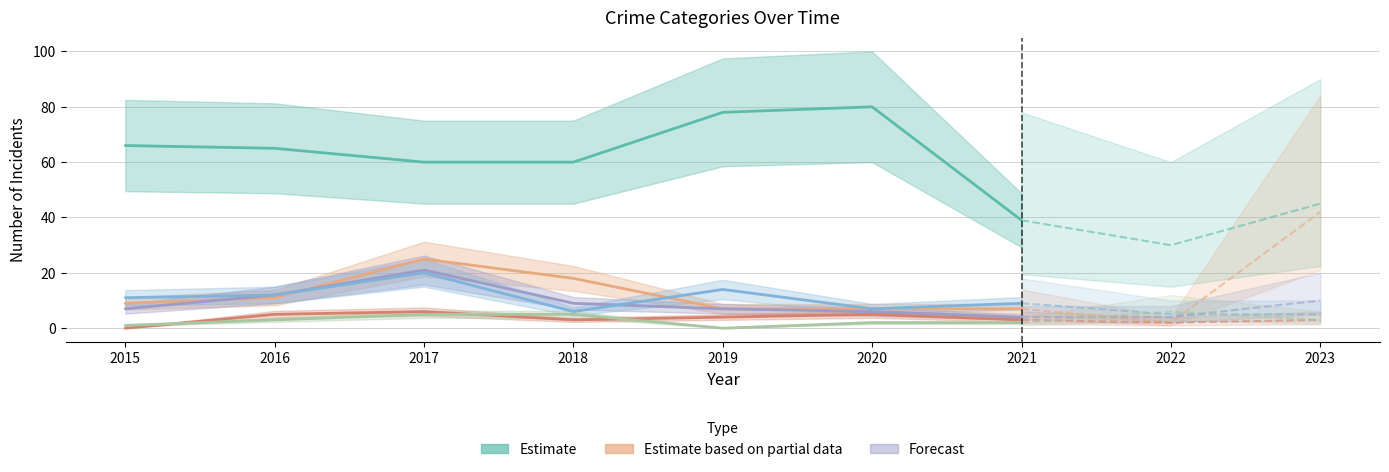

True or false: Motor Vehicle Theft and Theft intersect in this chart.

False